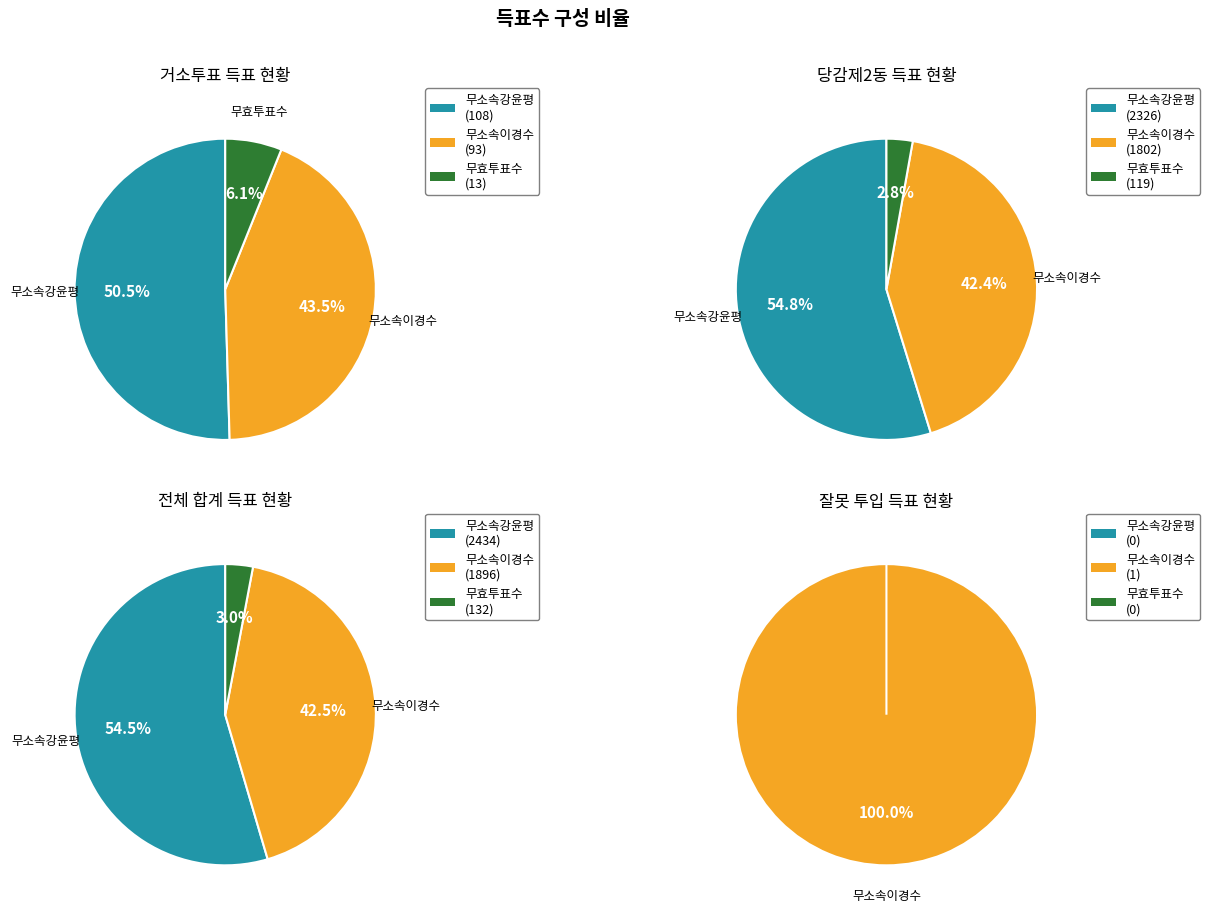

How many segments does this pie chart have?

3